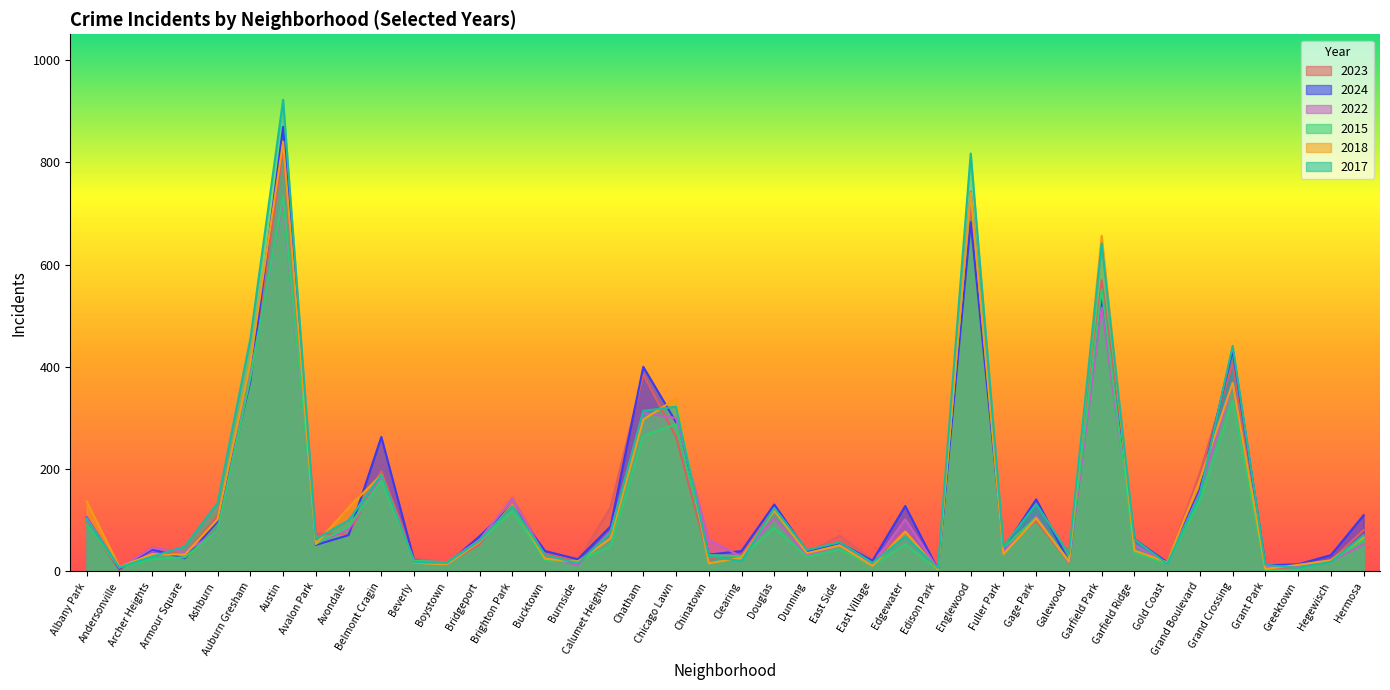

The 2024 series shows 258 at Grand Boulevard. True or false?

False